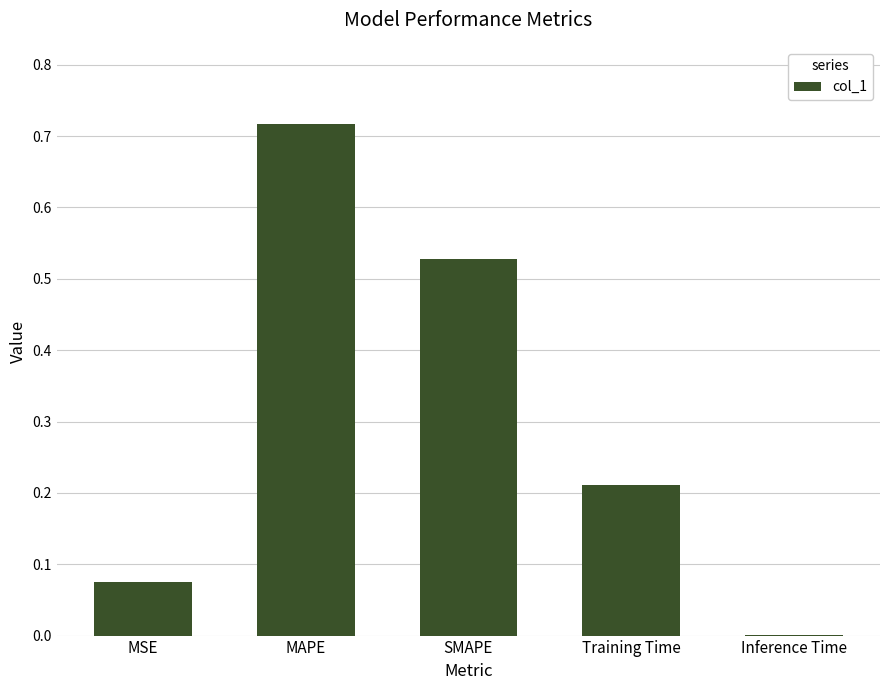

Are the bars horizontal?

No